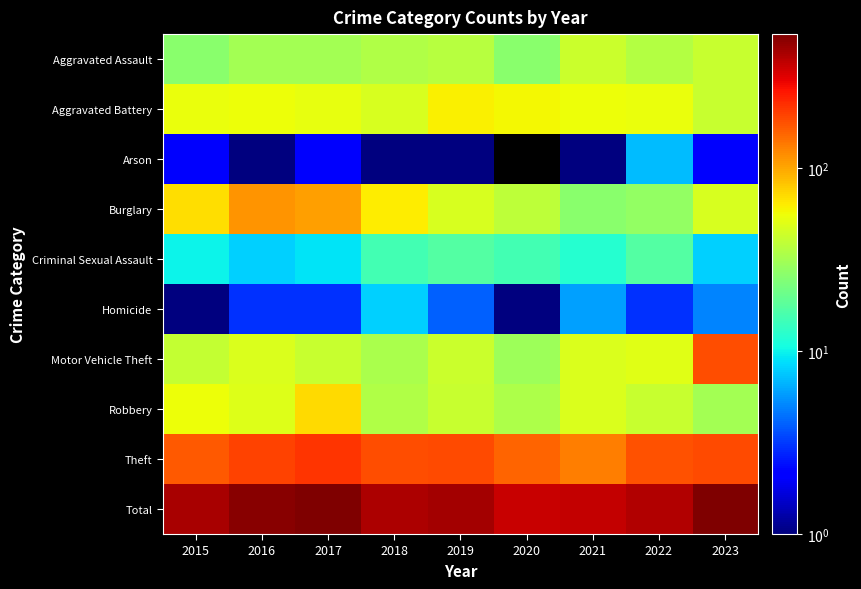

Which series has the largest total across all categories?

Total